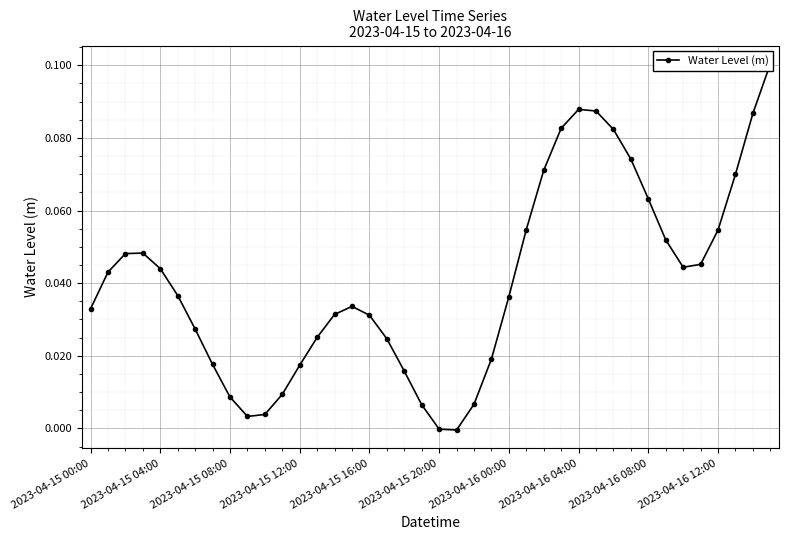

List the labels in order of value, largest first.

39, 28, 29, 38, 27, 30, 31, 26, 37, 32, 25, 36, 33, 2023-04-15 12:00, 2023-04-15 08:00, 35, 34, 2023-04-15 16:00, 2023-04-15 04:00, 2023-04-15 20:00, 24, 15, 2023-04-15 00:00, 14, 16, 2023-04-16 00:00, 13, 17, 23, 2023-04-16 04:00, 12, 18, 11, 2023-04-16 08:00, 22, 19, 10, 2023-04-16 12:00, 20, 21